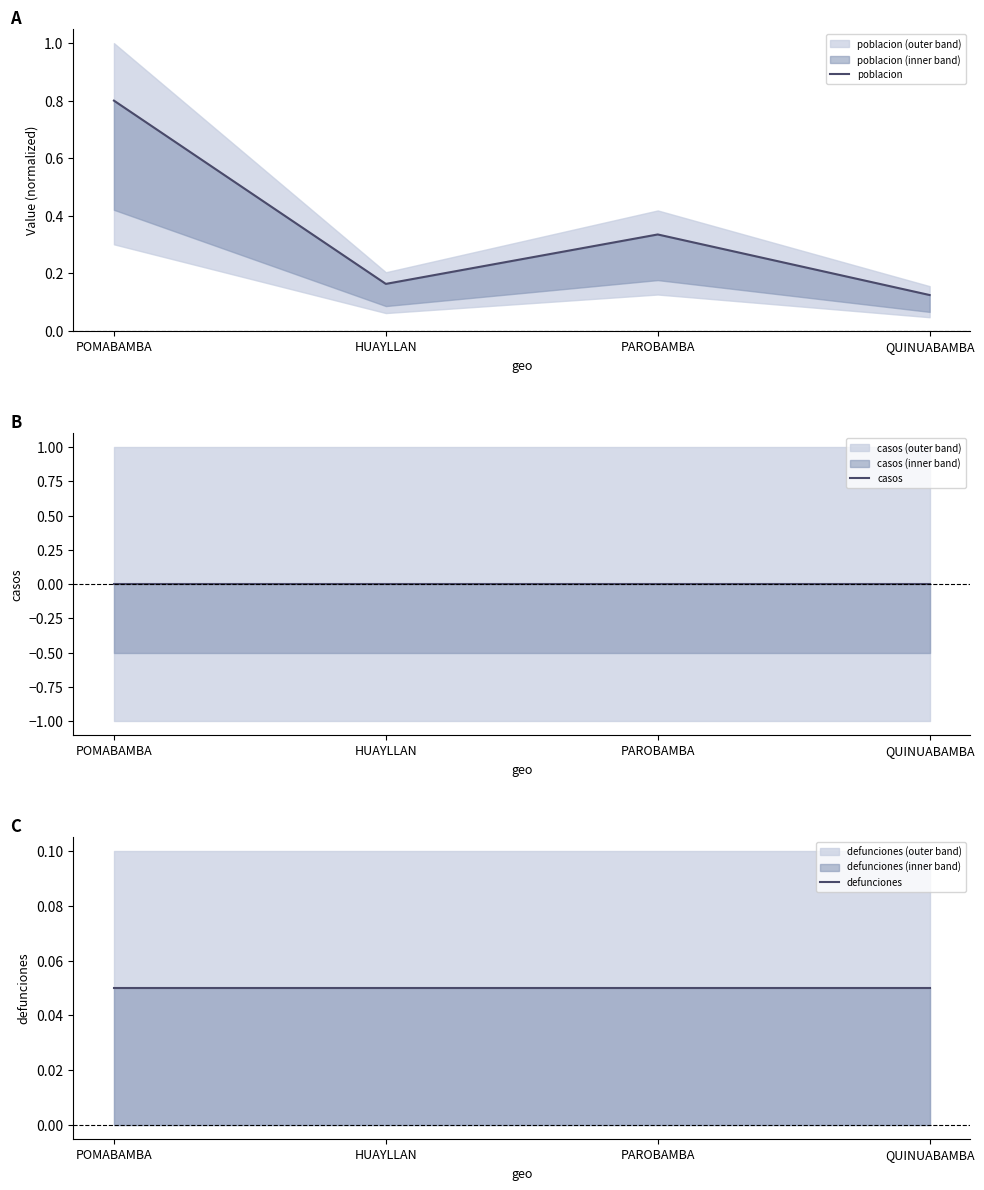

Reading left to right, transcribe all the data shown in this chart.

poblacion: 0.8	0.2	0.3	0.1
casos: 0.0	0.0	0.0	0.0
defunciones: 0.1	0.1	0.1	0.1